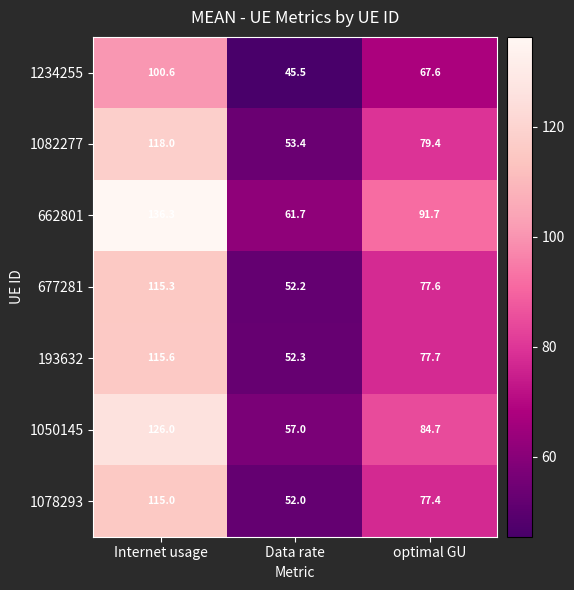

Reading left to right, what are all the values shown in this chart?

1234255: 100.6	45.5	67.6
1082277: 118.0	53.4	79.4
662801: 136.3	61.7	91.7
677281: 115.3	52.2	77.6
193632: 115.6	52.3	77.7
1050145: 126.0	57.0	84.7
1078293: 115.0	52.0	77.4